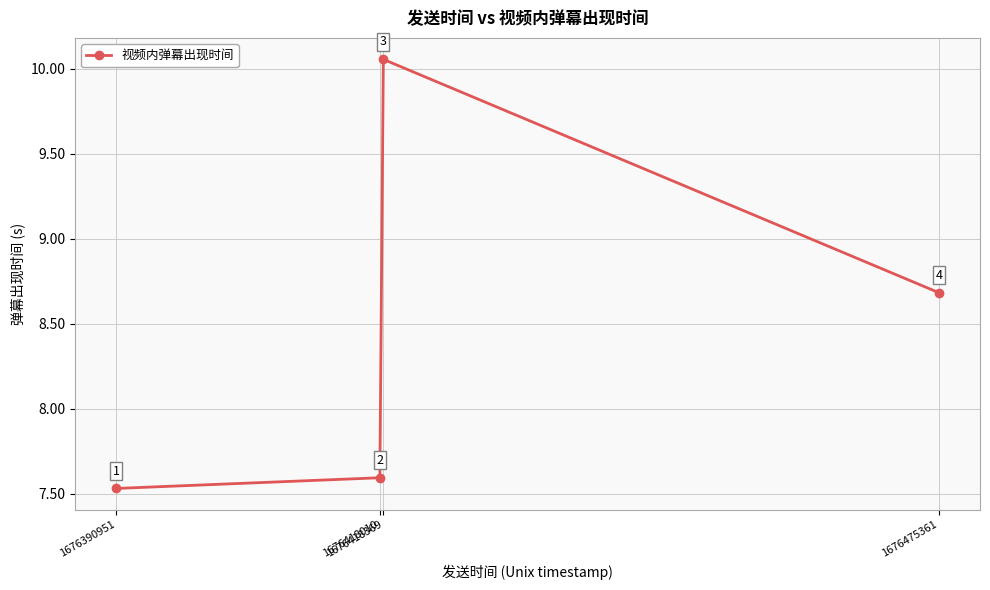

What is the value of the 1st point from the left?

7.5